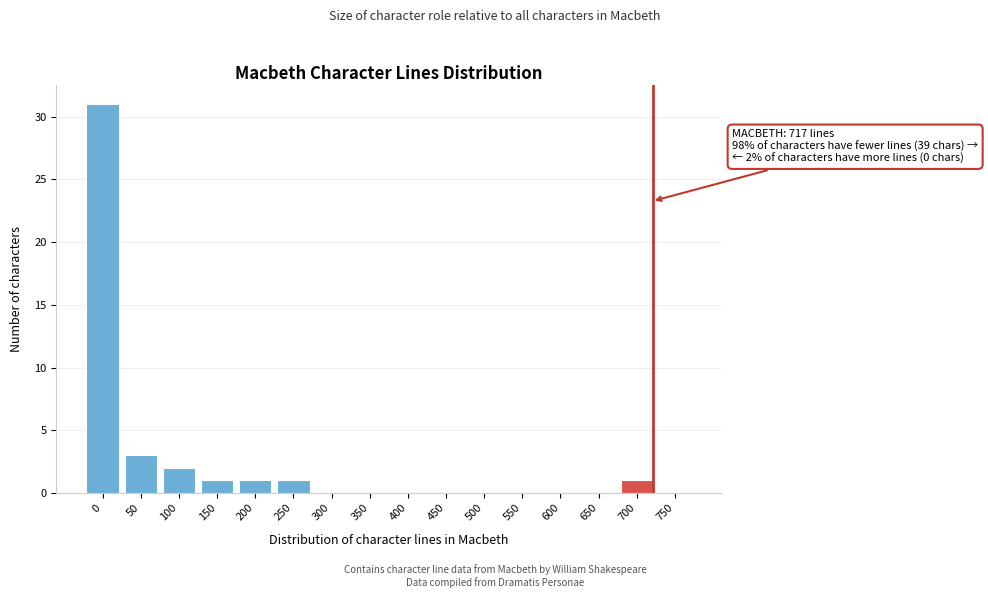

Reading left to right, list all the values displayed in this chart.

0=31	50=3	100=2	150=1	200=1	250=1	300=0	350=0	400=0	450=0	500=0	550=0	600=0	650=0	700=1	750=0